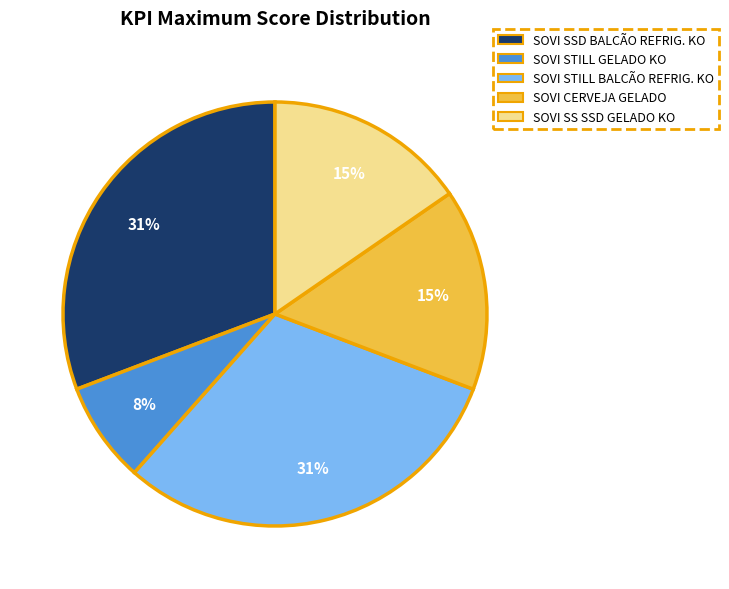

To the nearest percent, what is the difference between the largest and smallest slice percentages?

23%